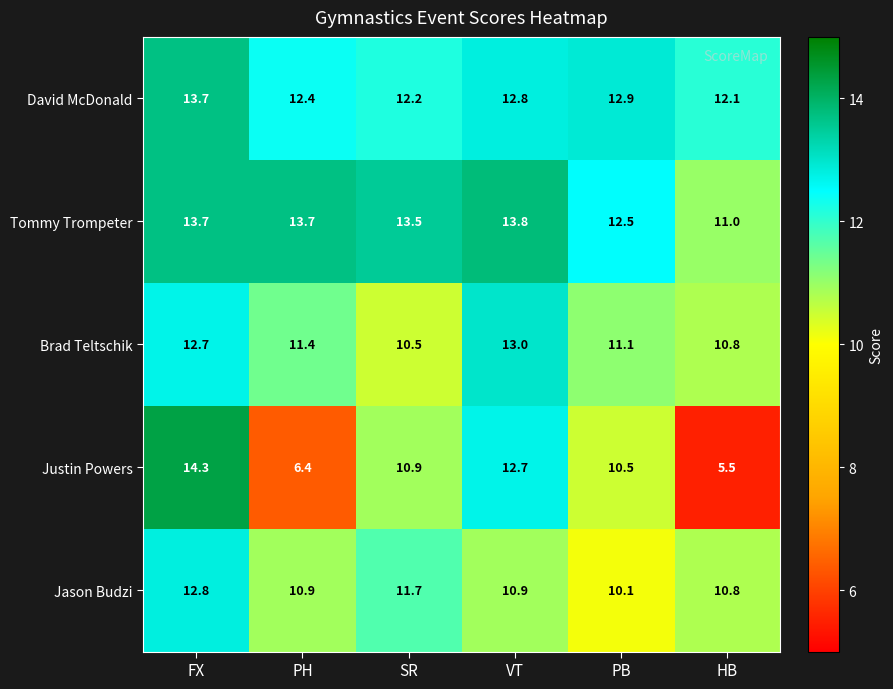

Which series has the widest spread of values?

Justin Powers